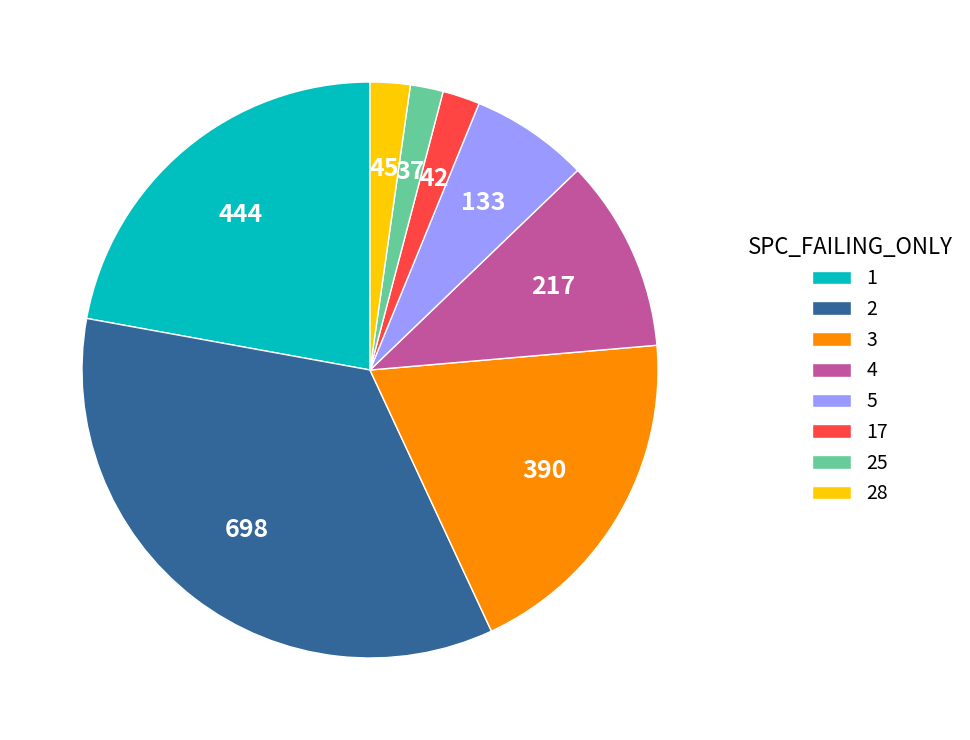

Is the sum of 17 and 28 greater than half?

No